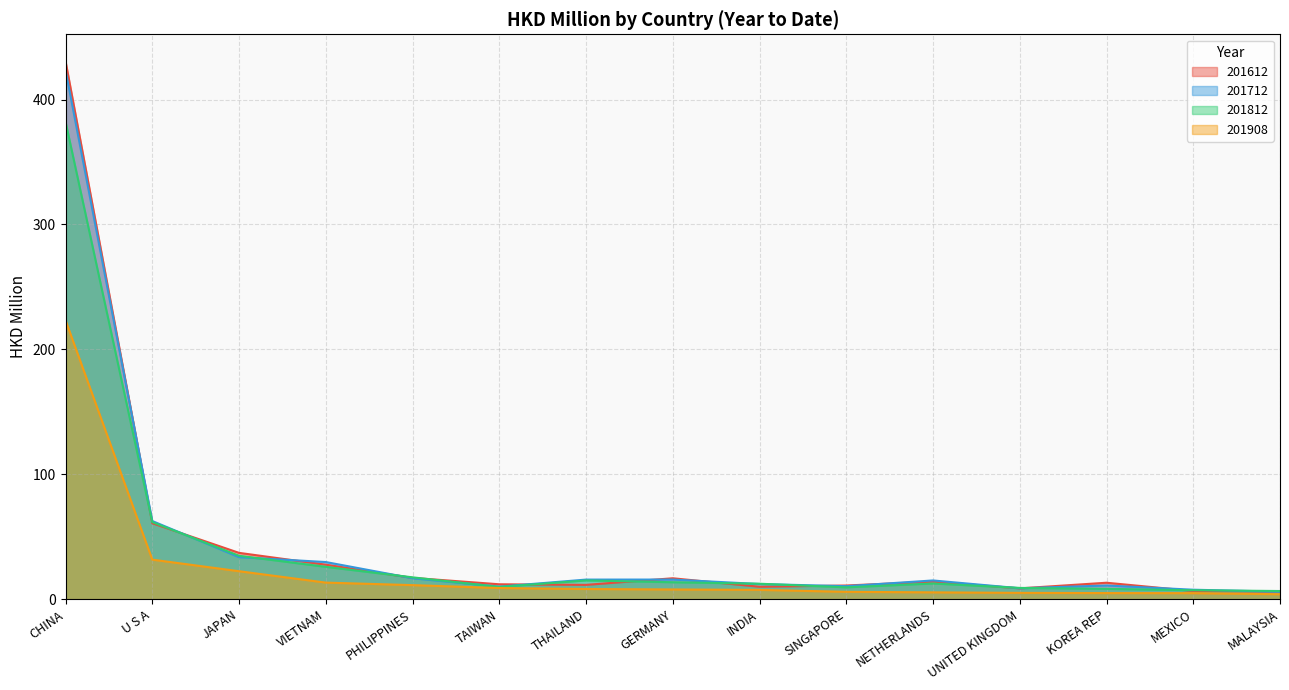

What is the difference between the highest and lowest values at INDIA?

4.9